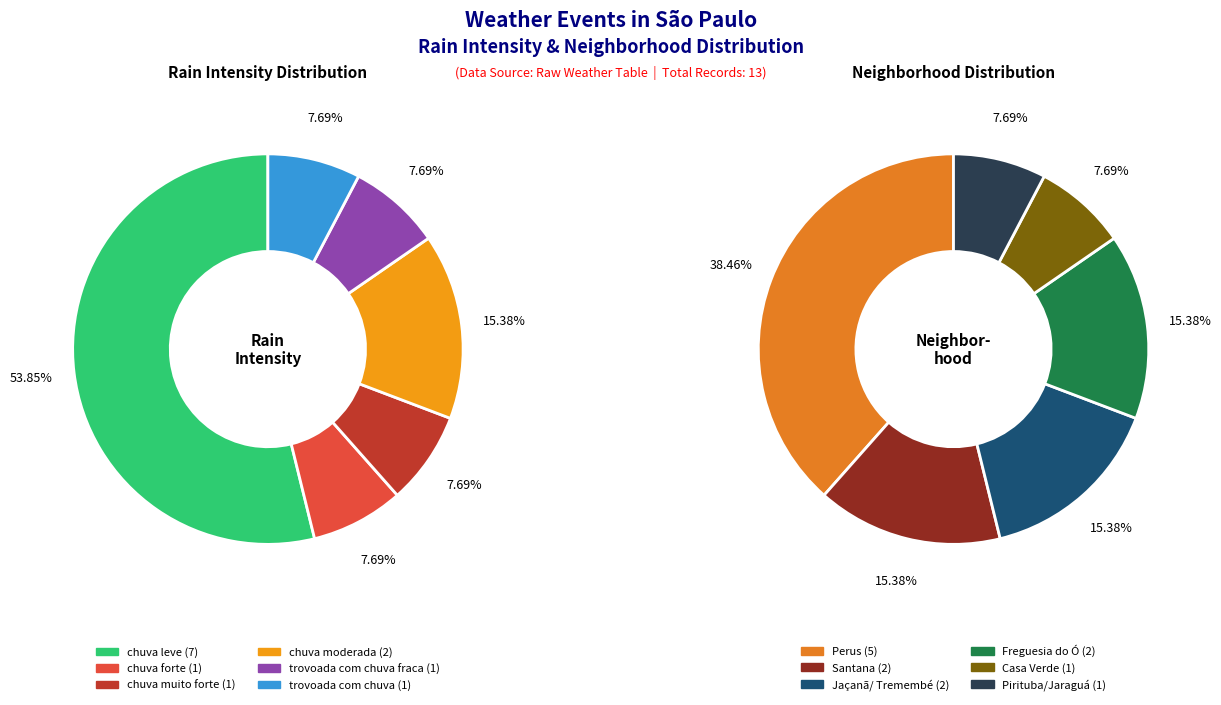

Which series has the largest range (max minus min)?

intensidade_chuva